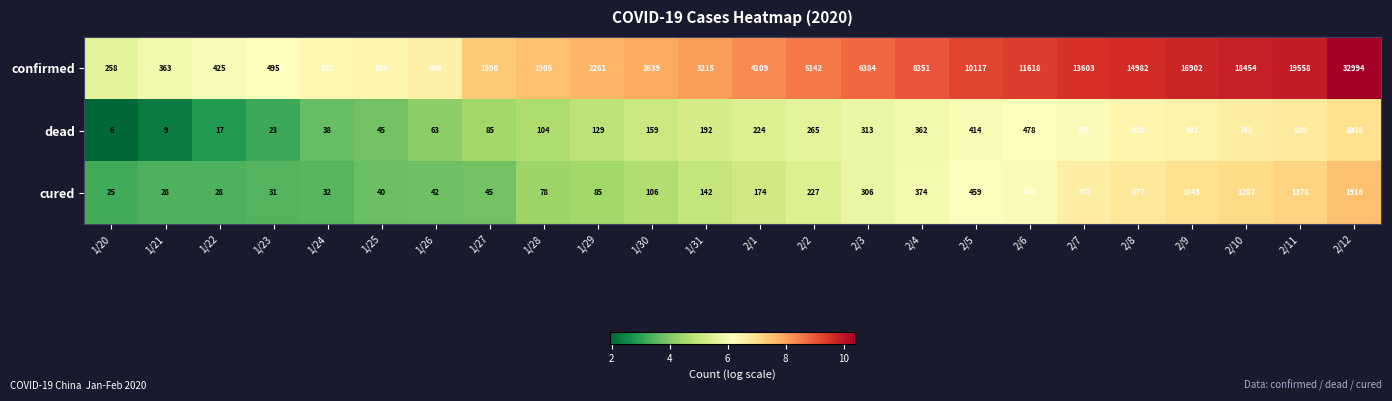

What is the sum of all cured values?

9934